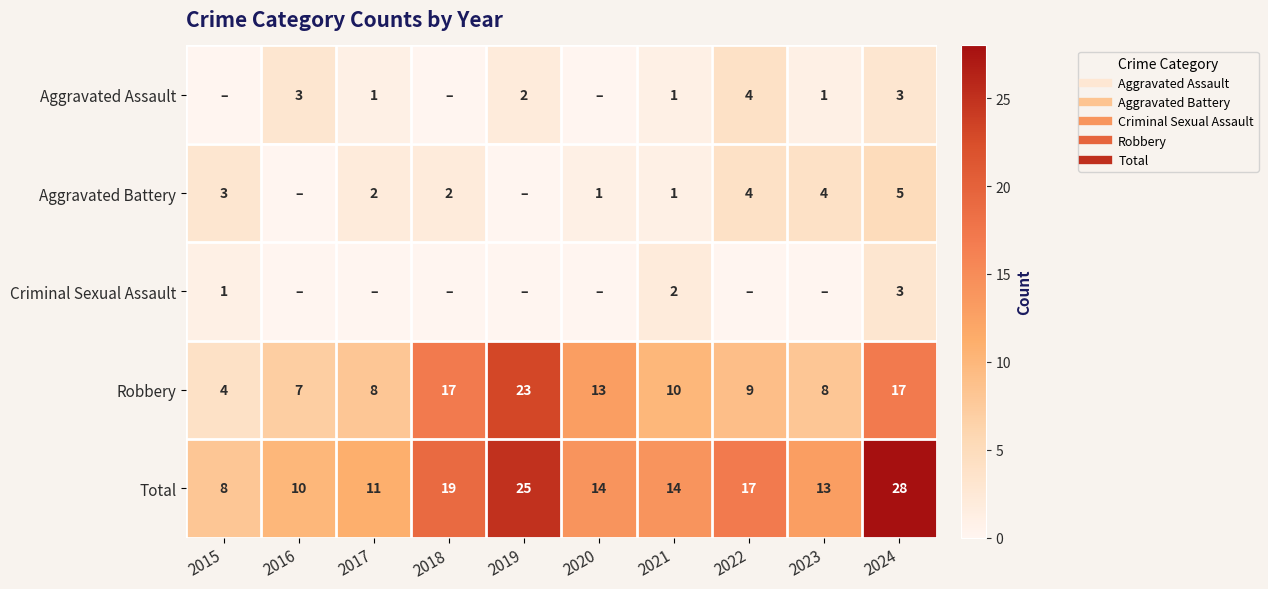

Is it true that Total equals 3 at 2017?

False